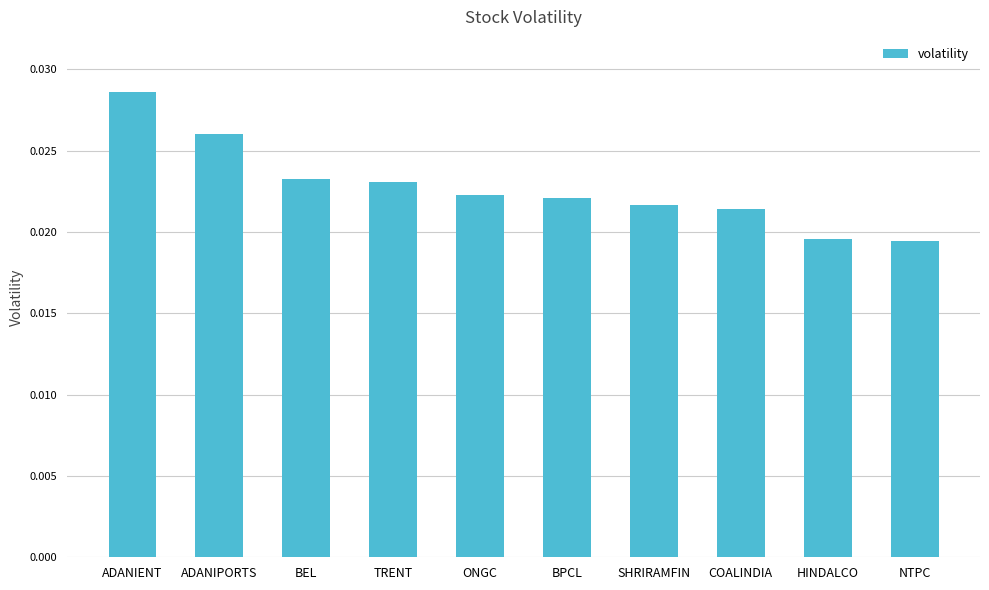

How many values are between 0 and 1?

10